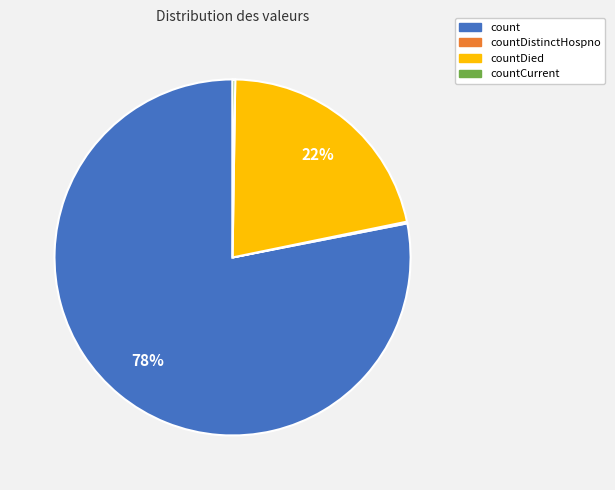

What is the largest slice in the pie chart?

count